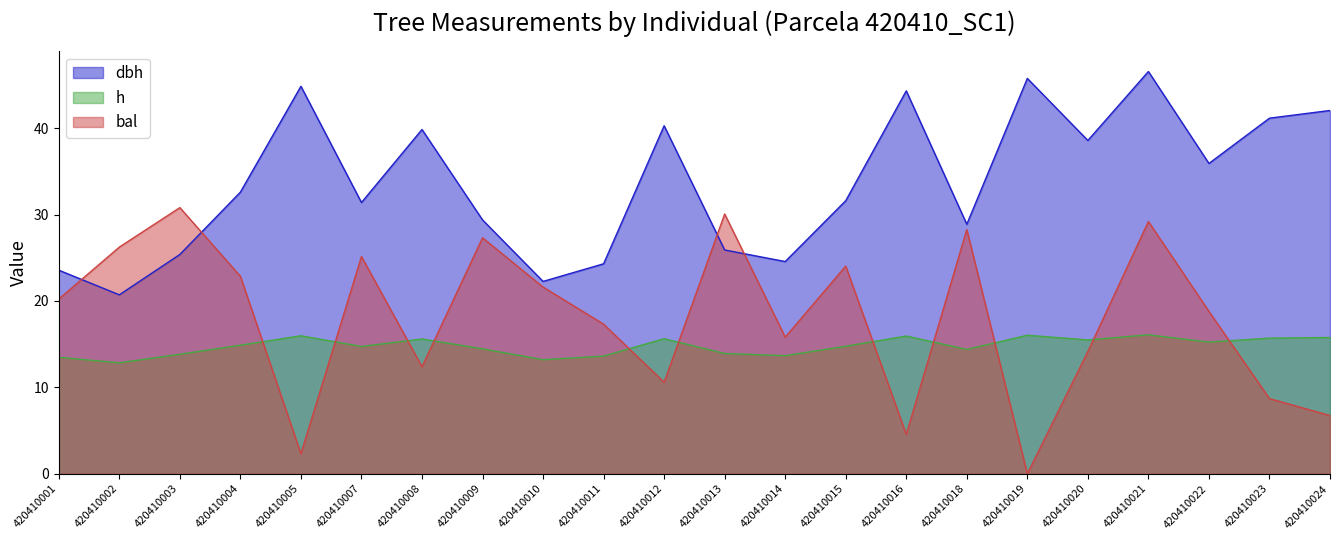

True or false: dbh has a value of 46.5 at 420410021.

True